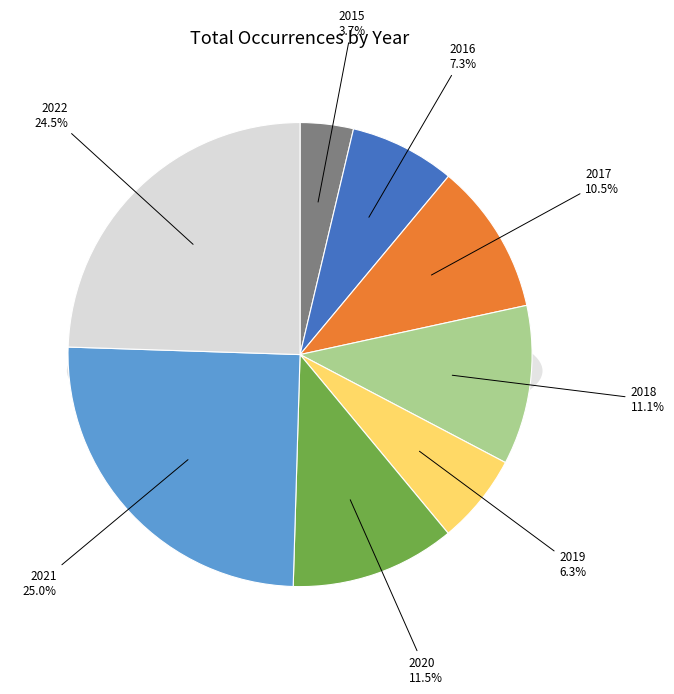

To the nearest percent, what is the difference between the 2015 and 2022 slice percentages?

21%